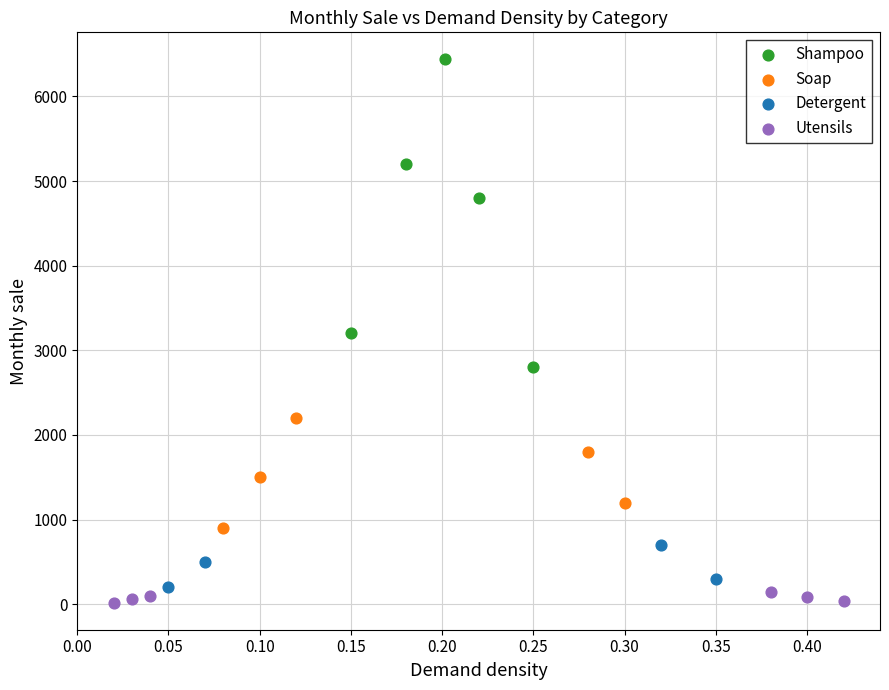

Which series reaches the maximum Y coordinate?

Shampoo